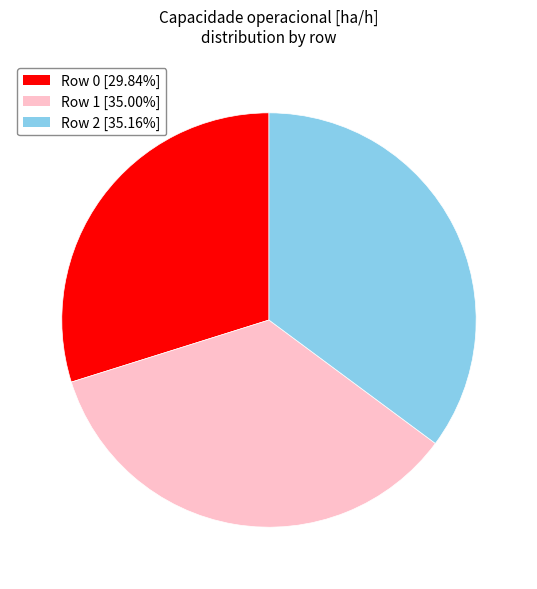

Which has a higher value, Row 0 or Row 2?

Row 2